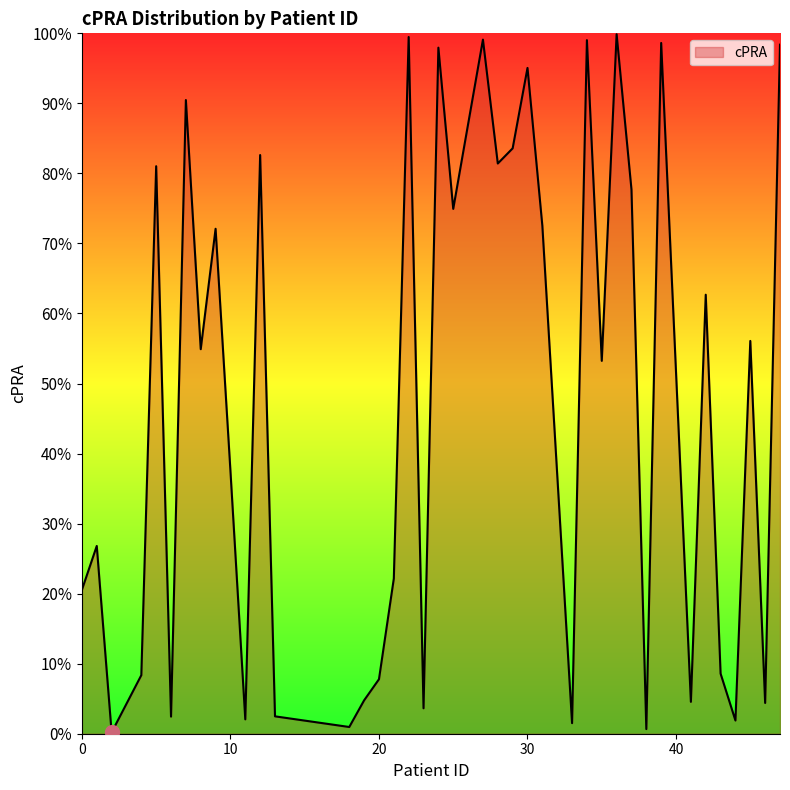

Does the chart have visible grid lines?

No